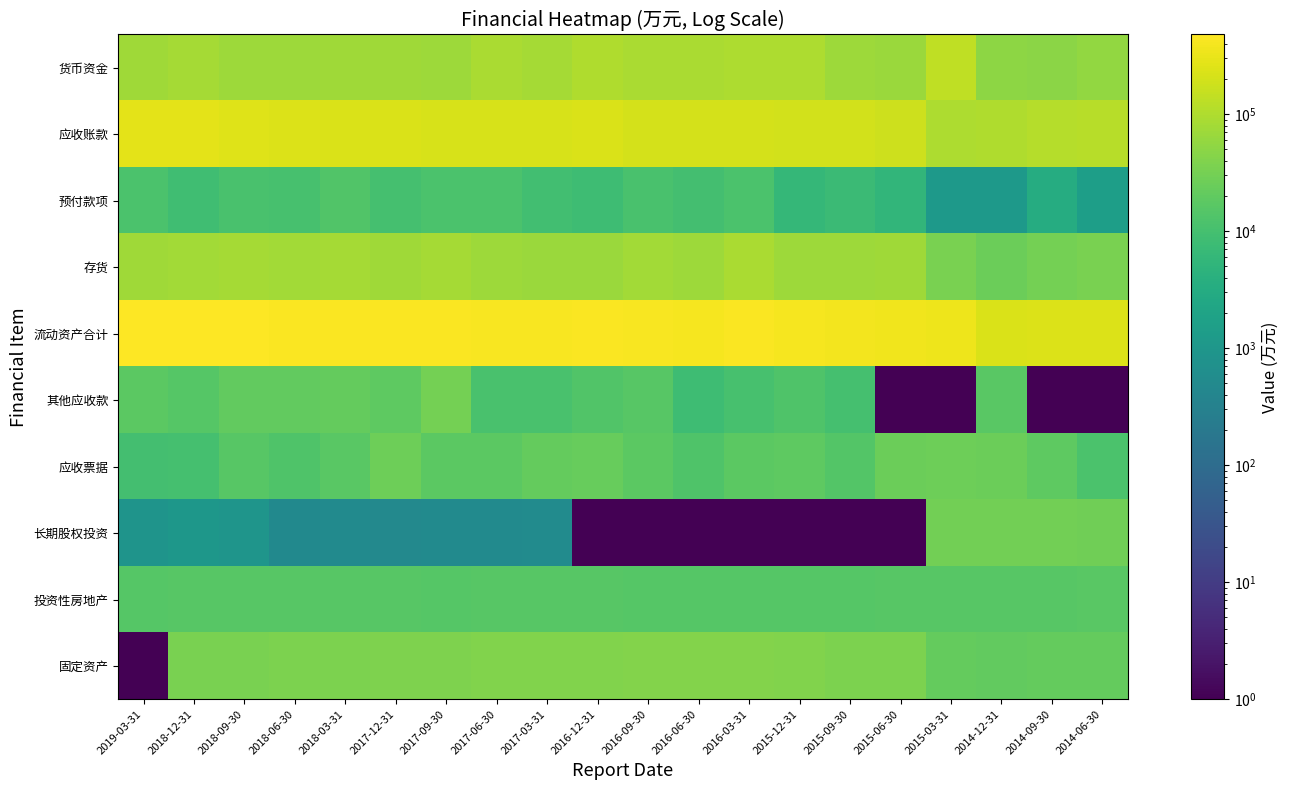

At which category is the sum across all series the highest?

2018-12-31